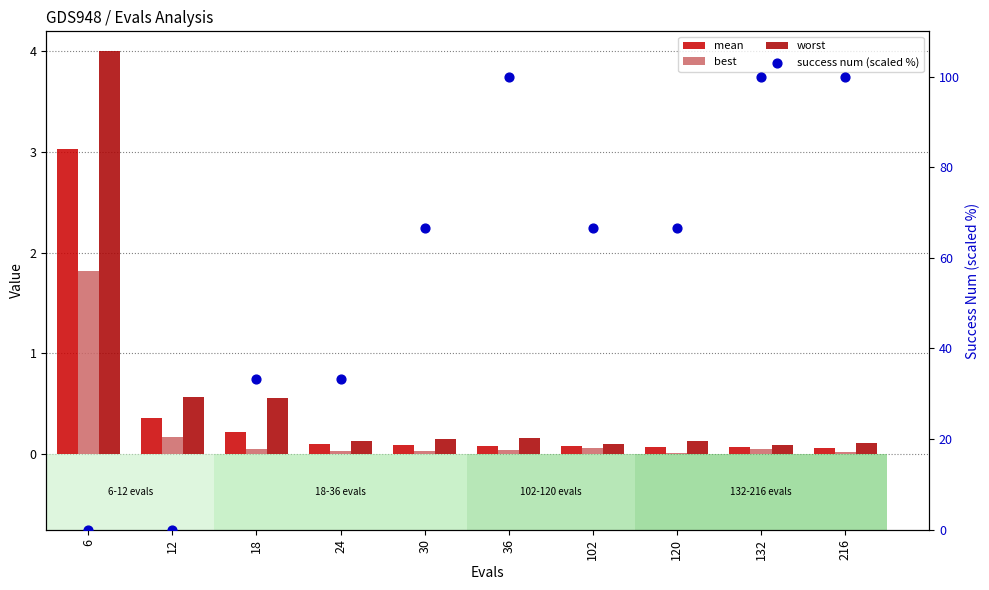

Which series reaches the minimum Y coordinate?

success num (scaled %)